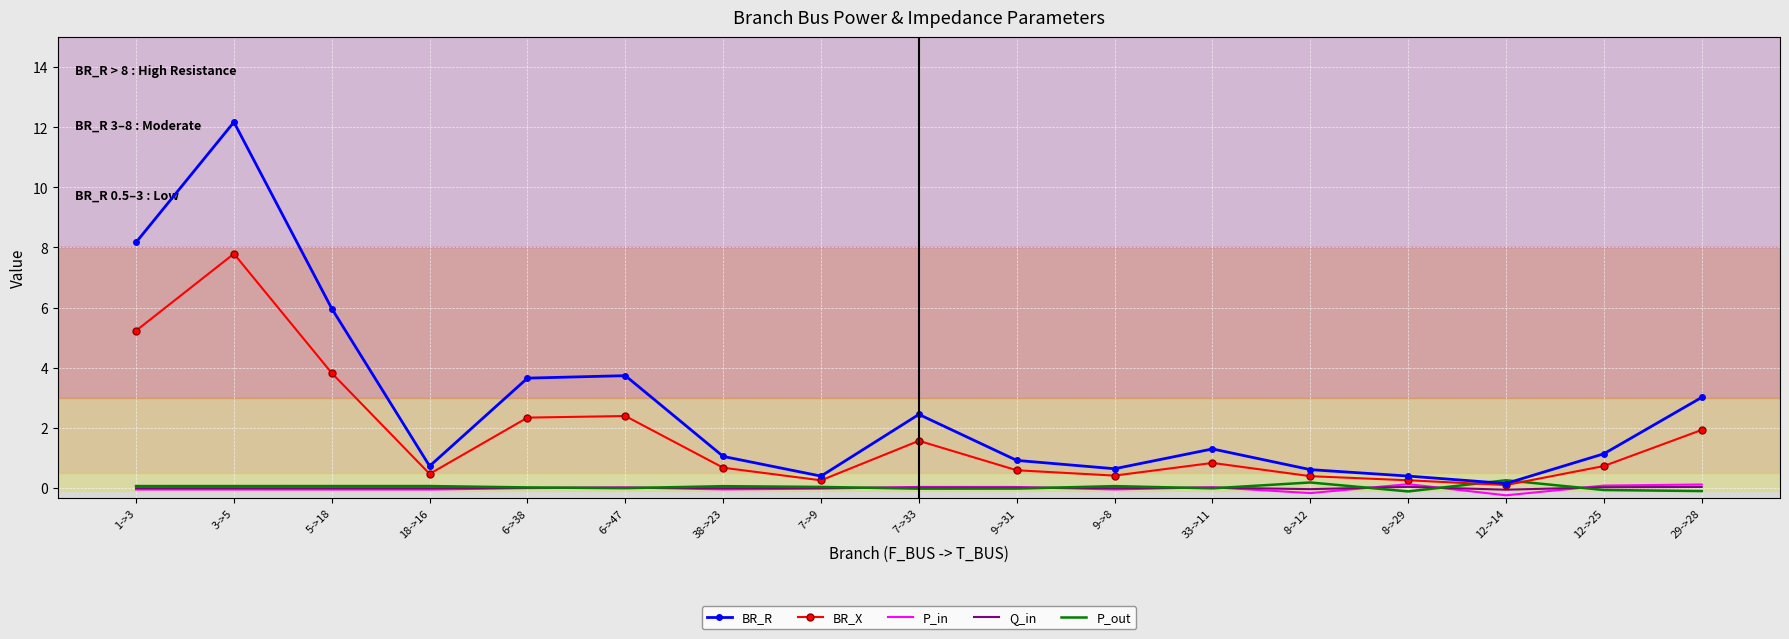

At which category does the chart reach its peak across all series?

3->5